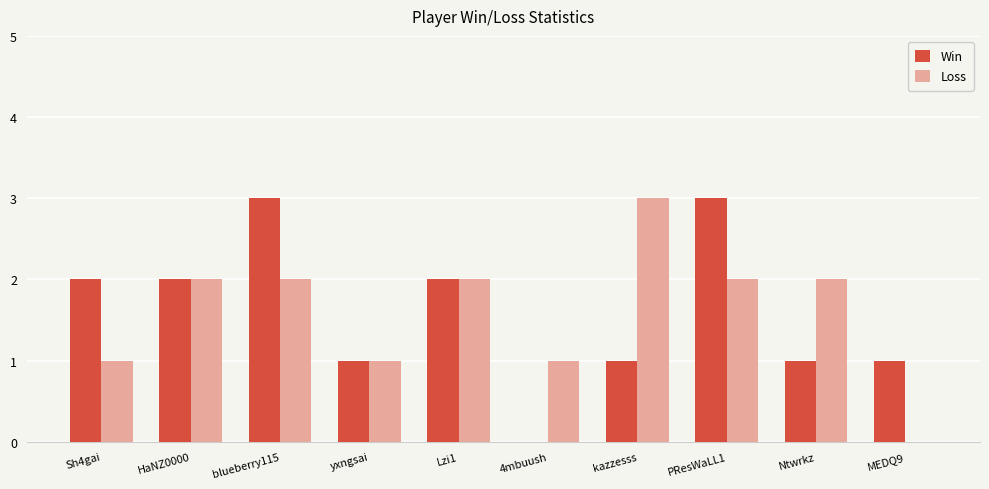

Which series changed the most between Sh4gai and yxngsai?

Win